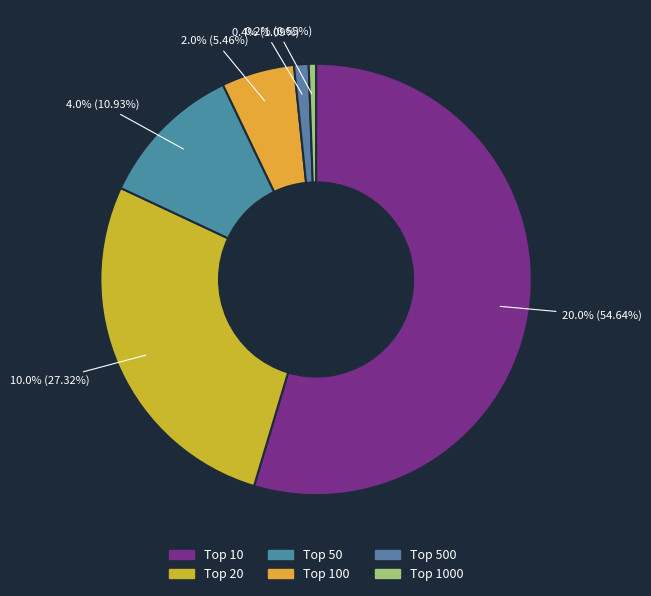

What is the smallest slice in the pie chart?

Top 1000